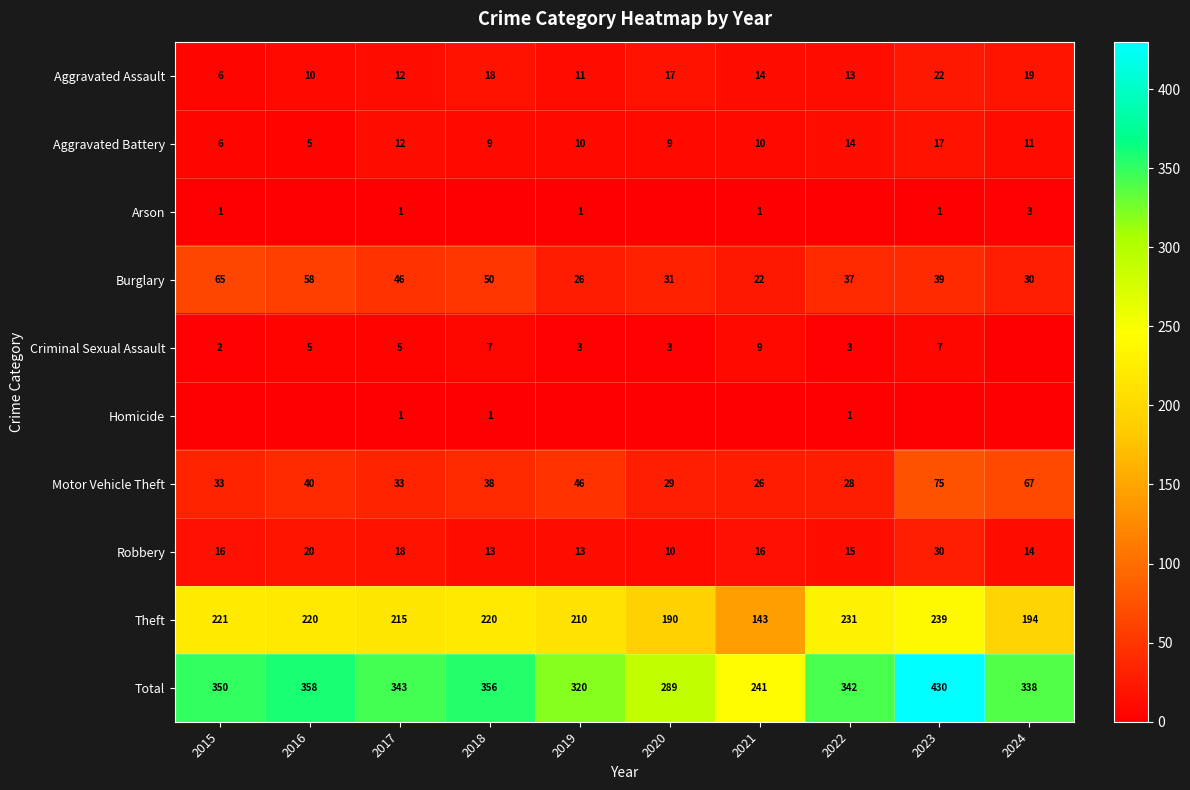

The value of Burglary at 2020 is 44. True or false?

False